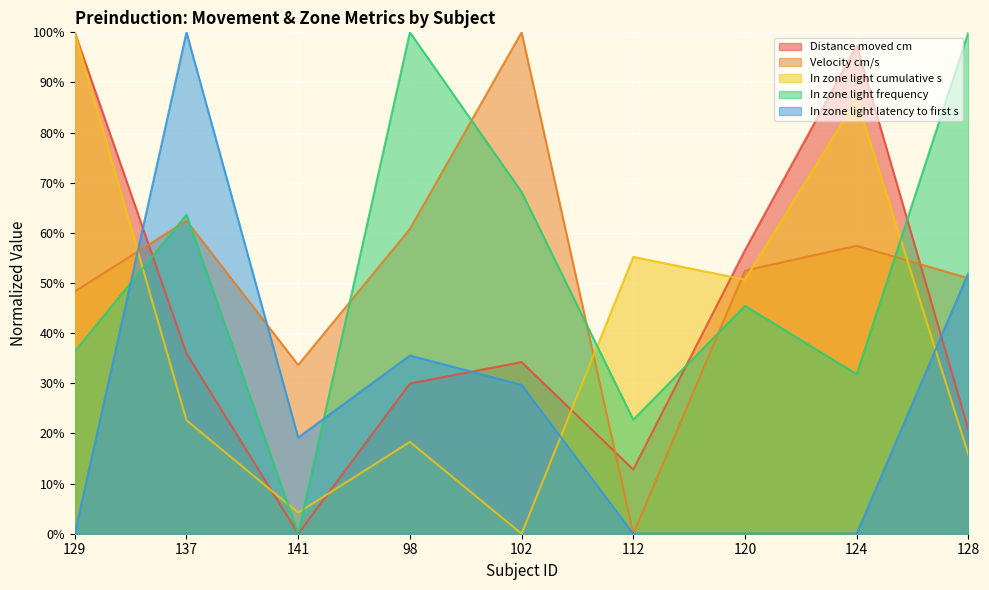

Does the chart display data point markers on the line(s)?

No